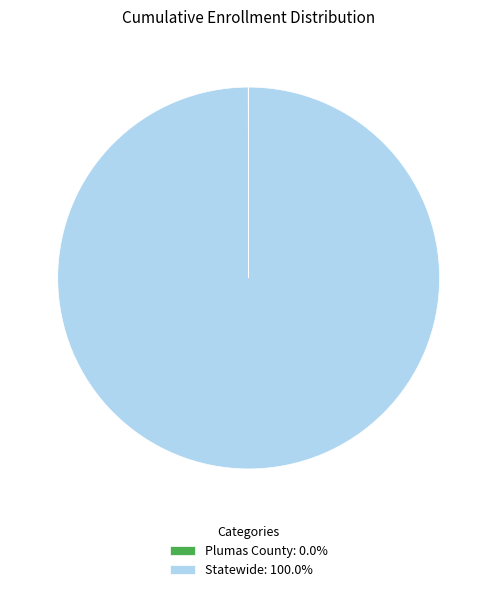

Is there a majority slice in this chart?

Yes